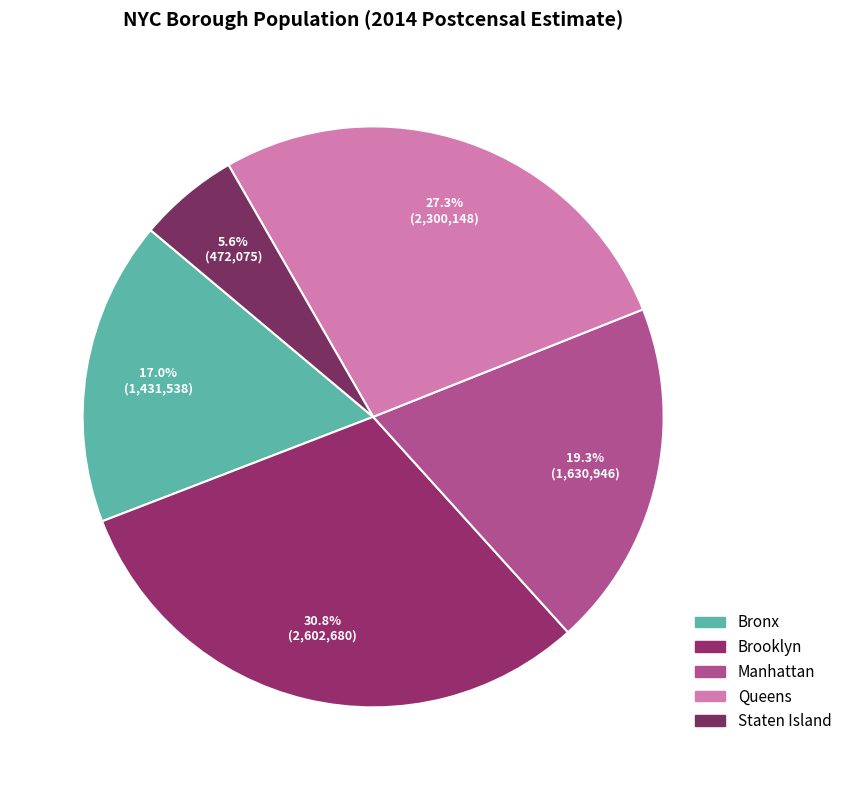

Approximately how many times larger is the value at Manhattan compared to Staten Island?

3.5